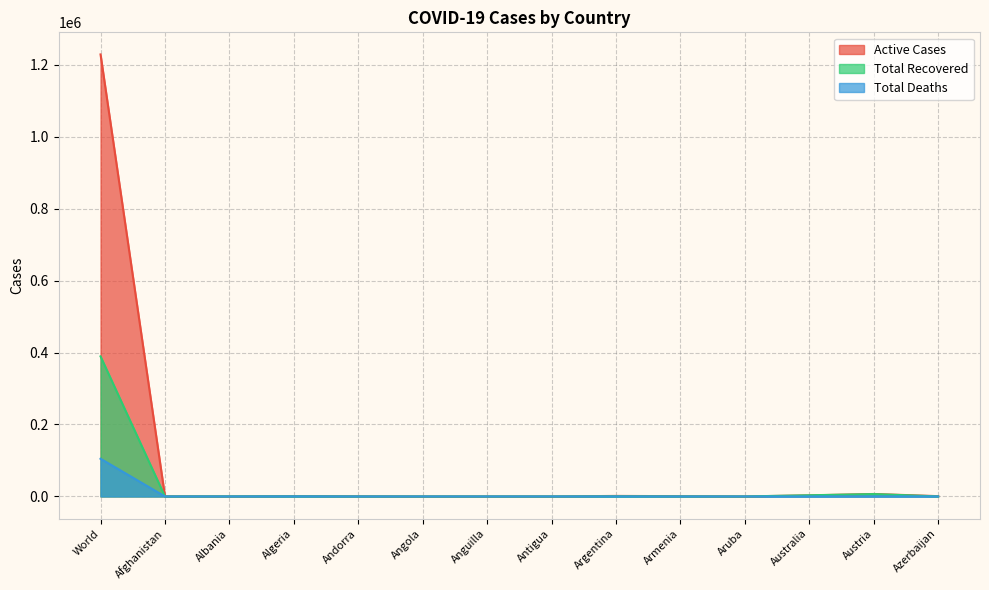

Between World and Andorra, which is larger?

World